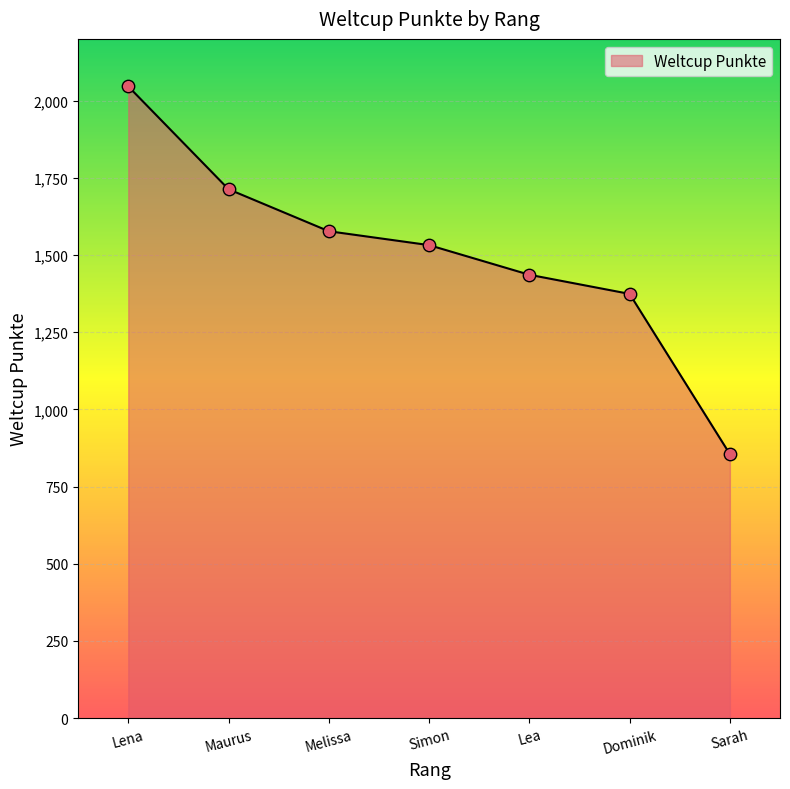

What is the ratio of the value at Dominik to the value at Melissa?

0.9